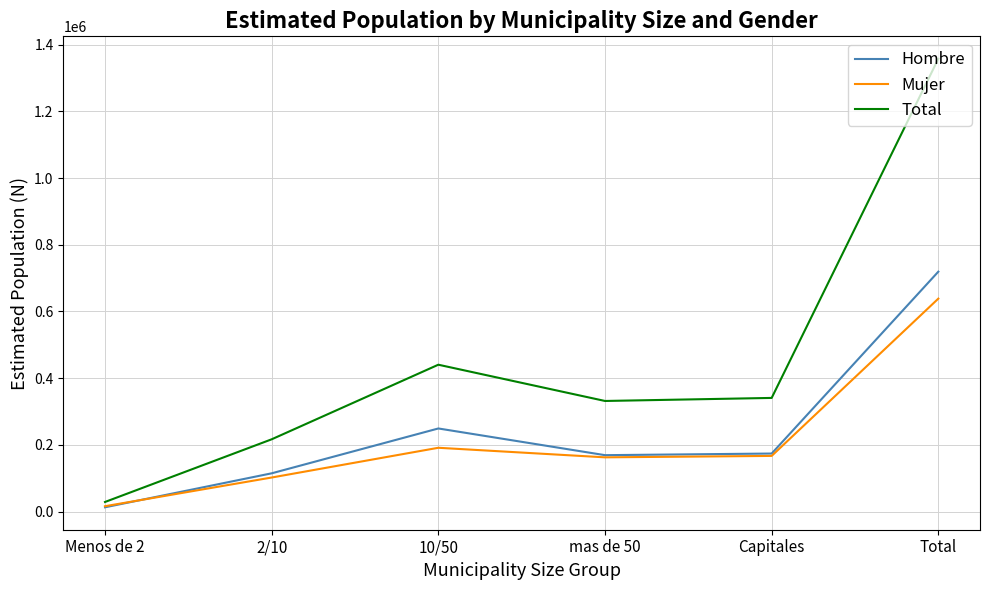

Is it true that Hombre equals 114596 at 2/10?

True